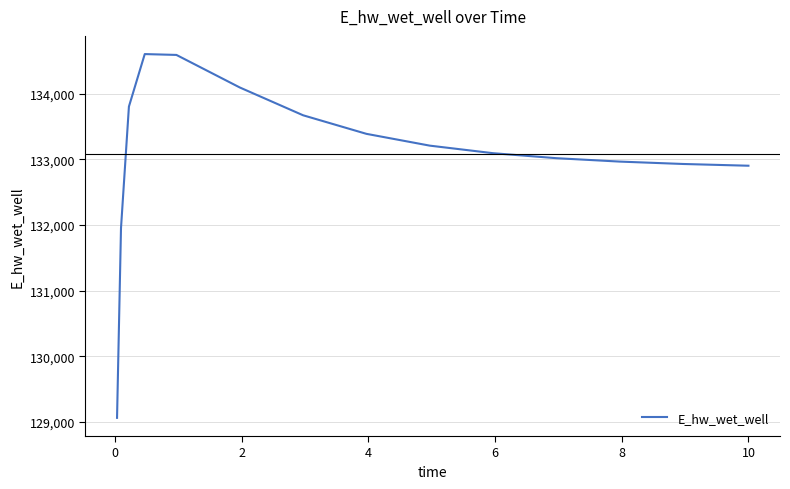

What is the difference between the maximum and minimum values?

5541.7